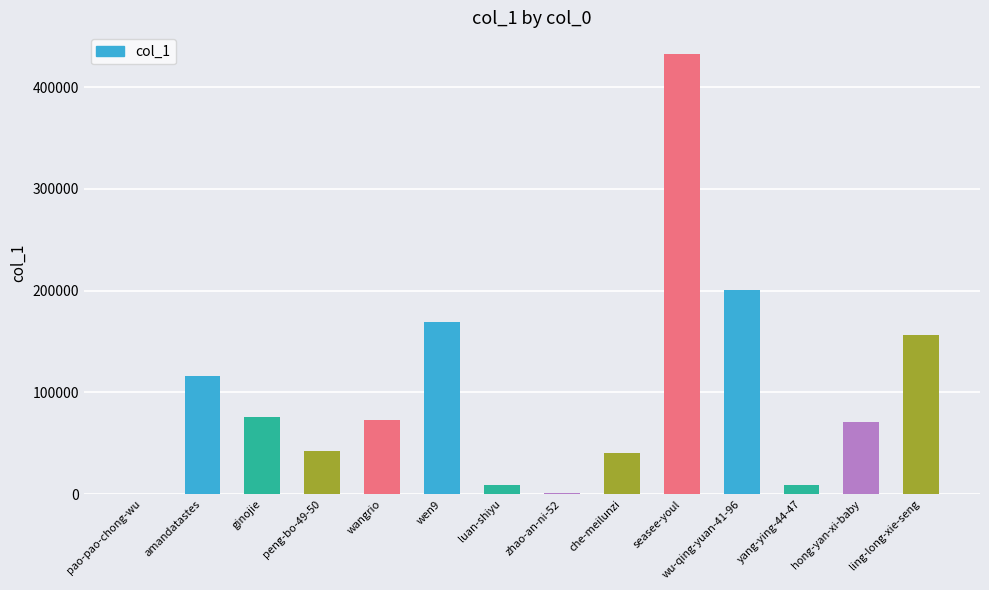

The chart shows a value of 432214 at seasee-youl. True or false?

True